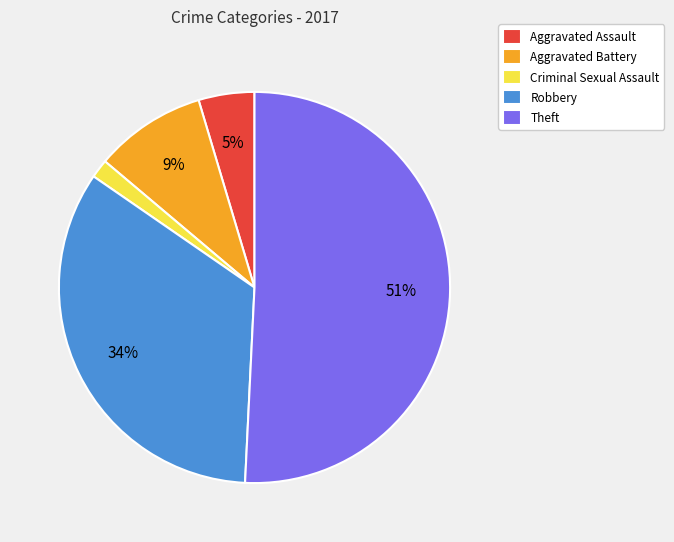

True or false: Robbery accounts for 22% of the total.

False